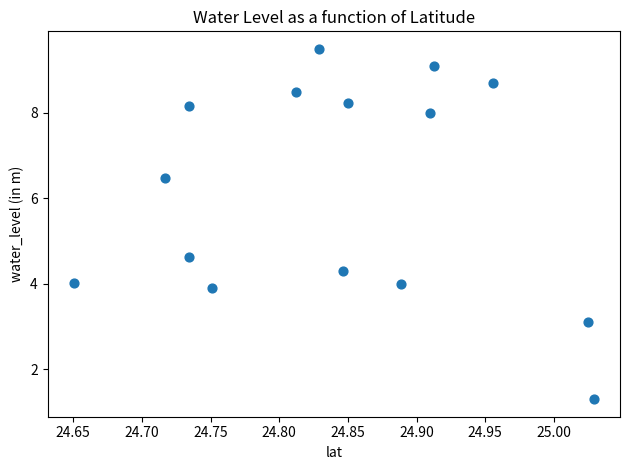

What is the range of X values (max minus min)?

0.4